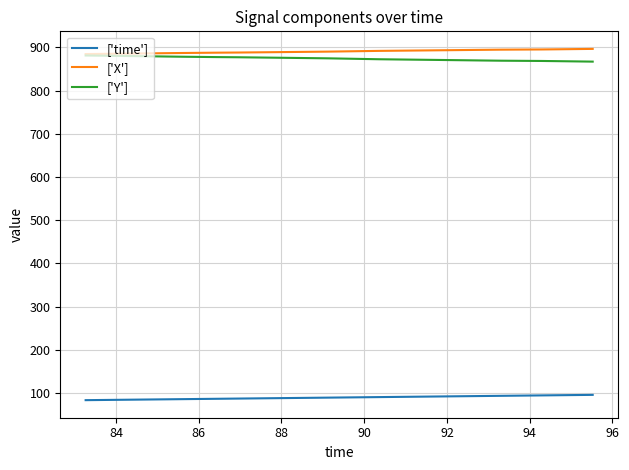

True or false: ['X'] and ['time'] cross at least once.

False